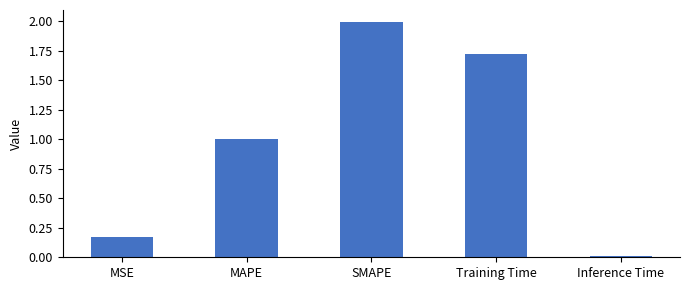

What is the difference between the maximum and second lowest values?

1.8